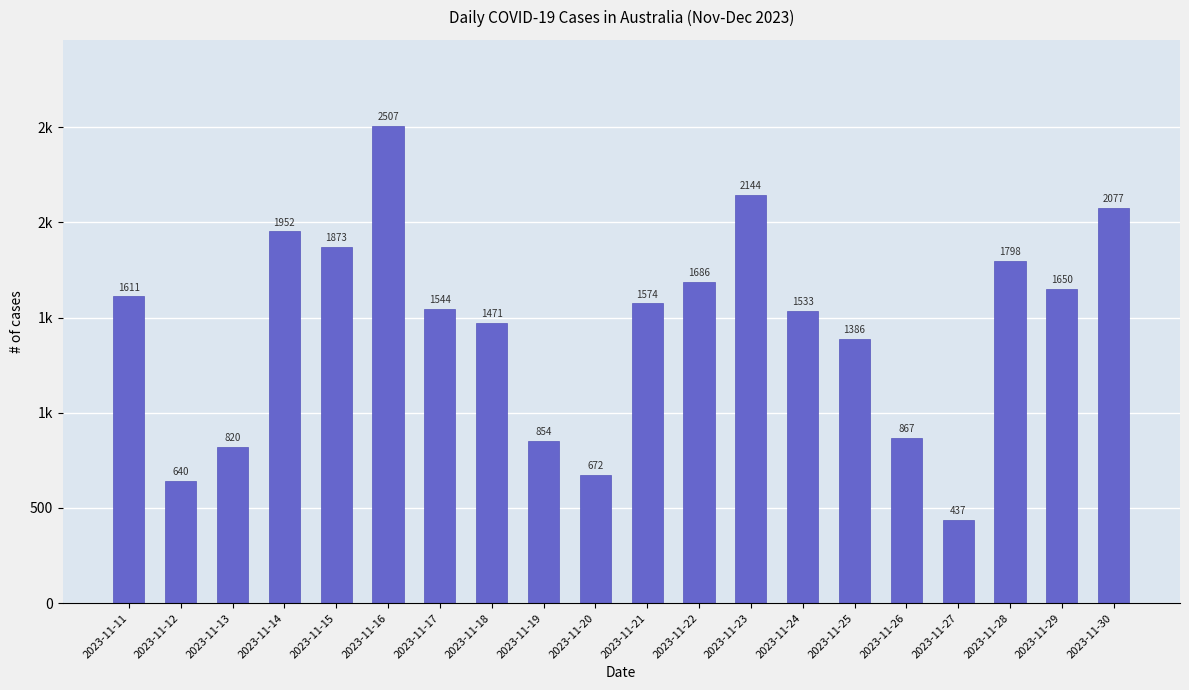

Which label corresponds to the smallest value in the chart?

2023-11-27